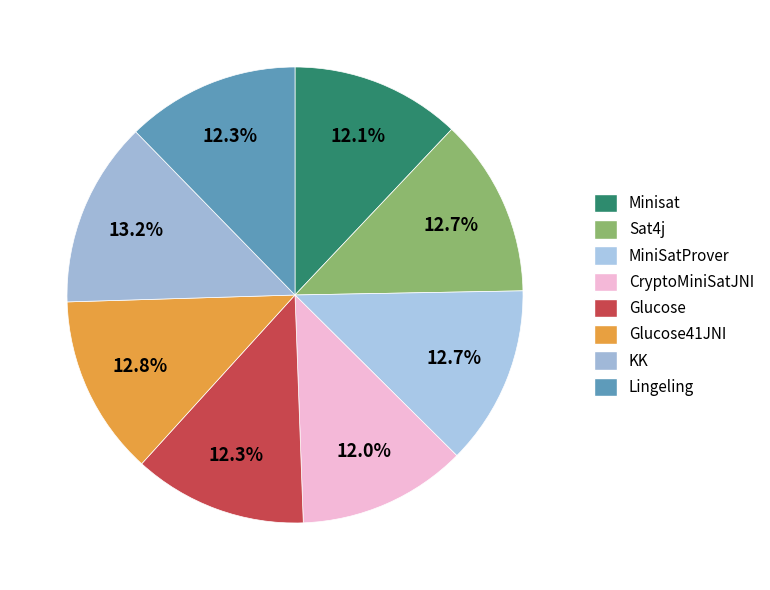

How many slices are in this pie chart?

8